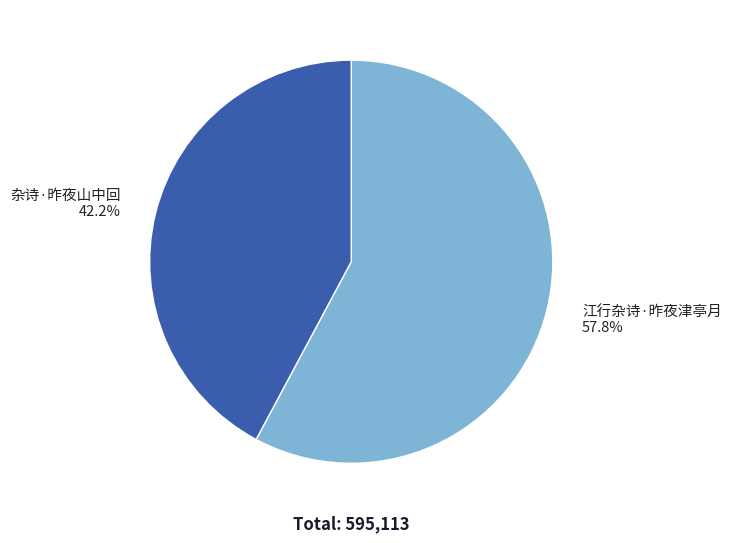

What percentage do 江行杂诗·昨夜津亭月 and 杂诗·昨夜山中回 together represent?

100.0%